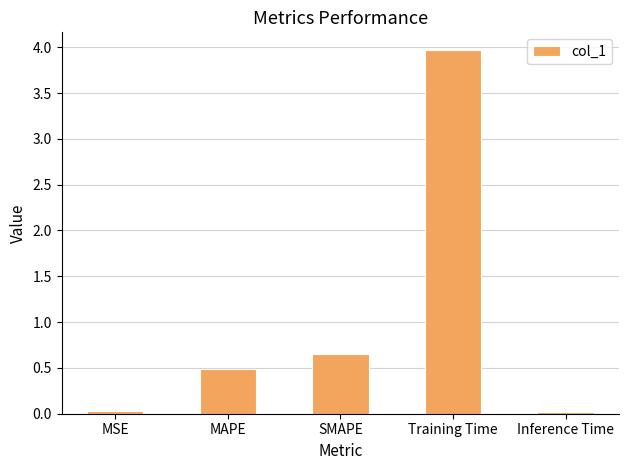

What is the maximum value shown in the chart?

4.0